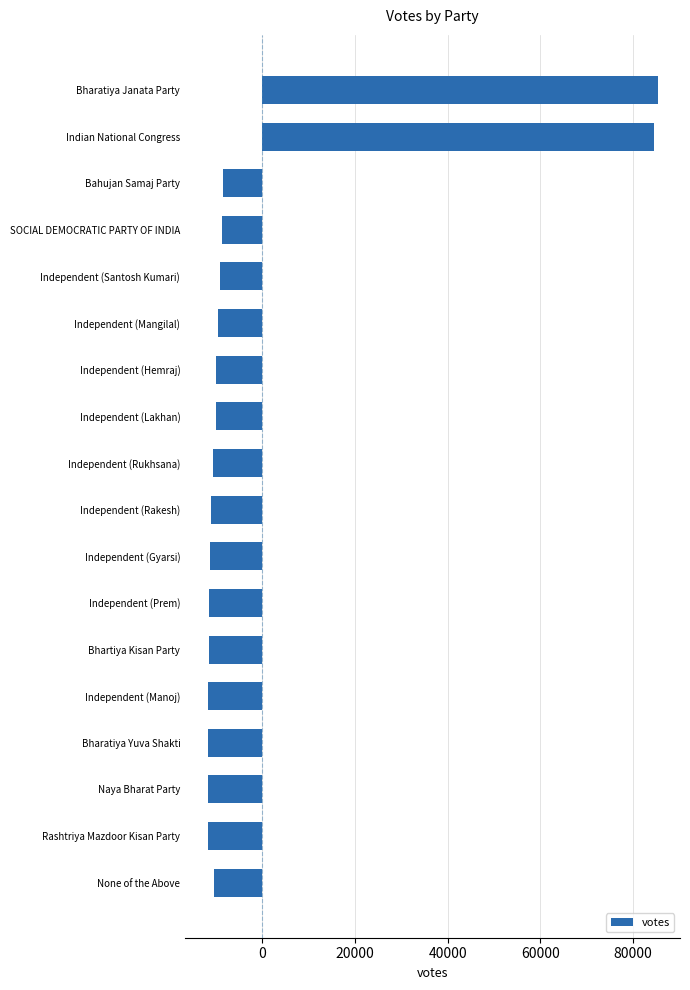

At which label is the value closest to 36714?

Bahujan Samaj Party